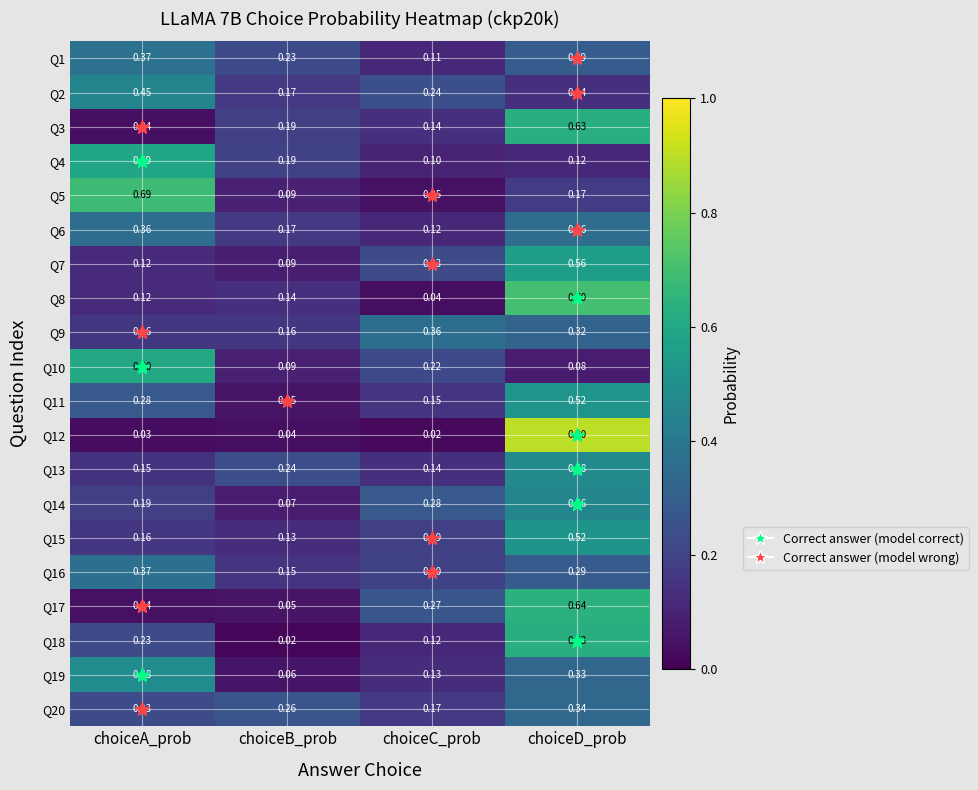

At which label does Q15 reach its peak?

choiceD_prob